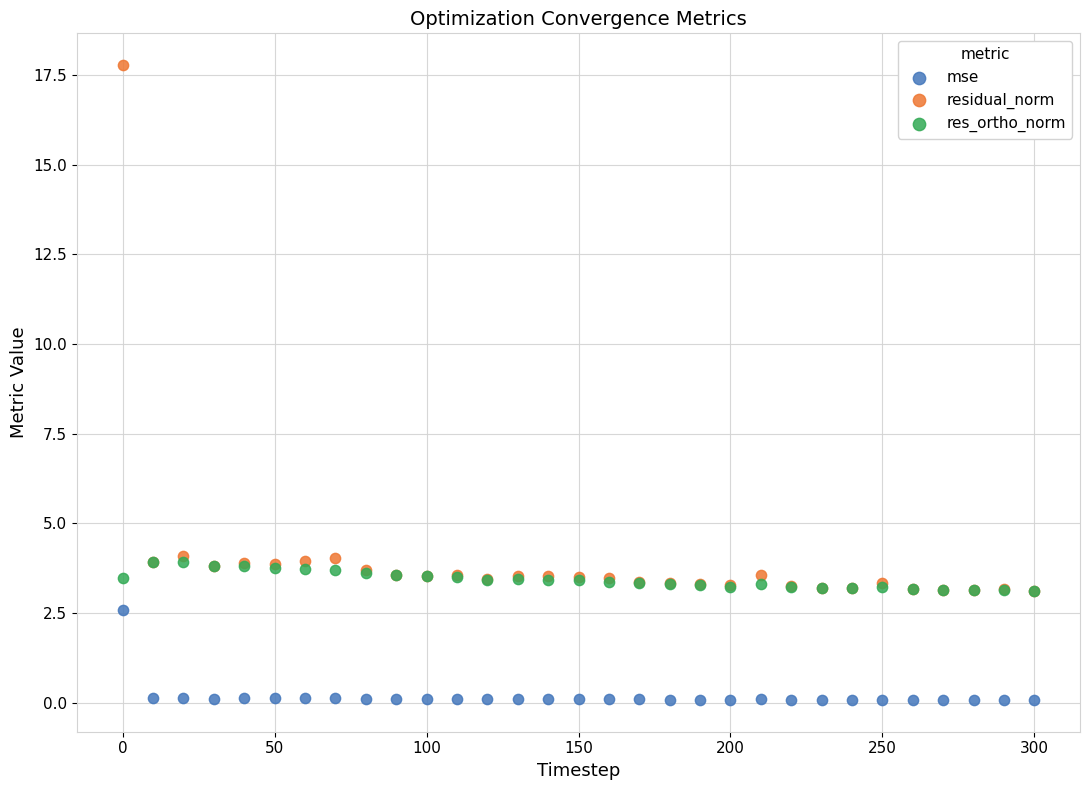

What are all the series names shown in the legend?

mse, residual_norm, res_ortho_norm